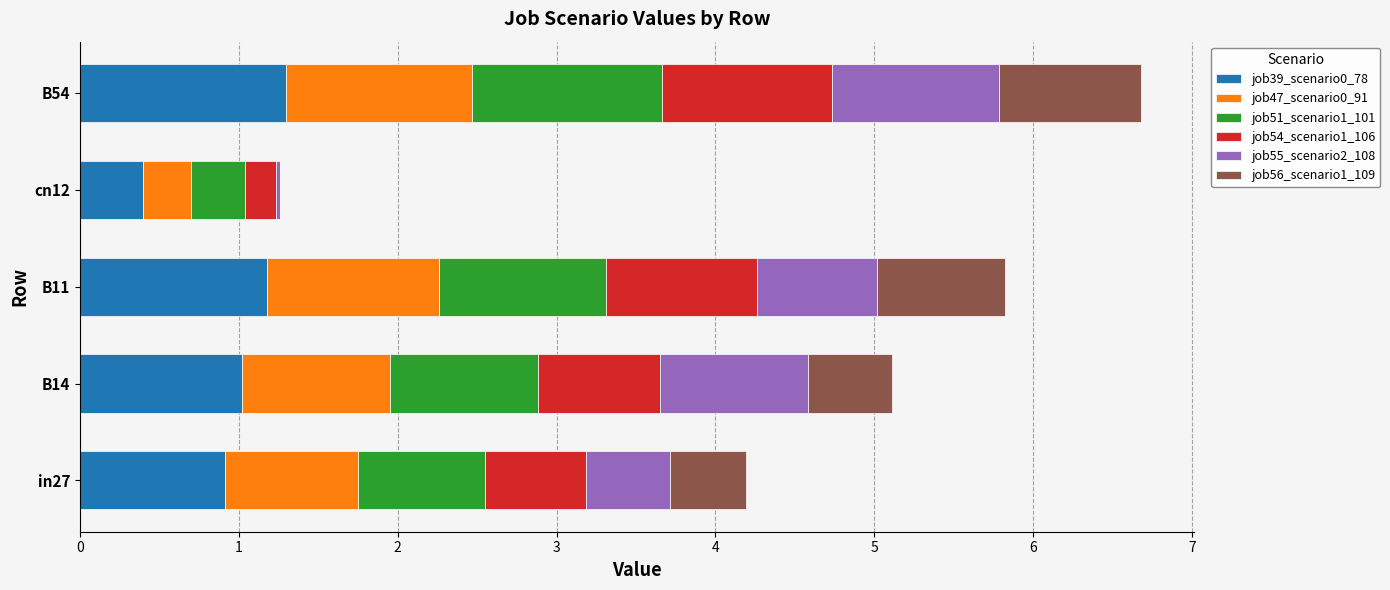

At which category is the sum across all series the highest?

B54